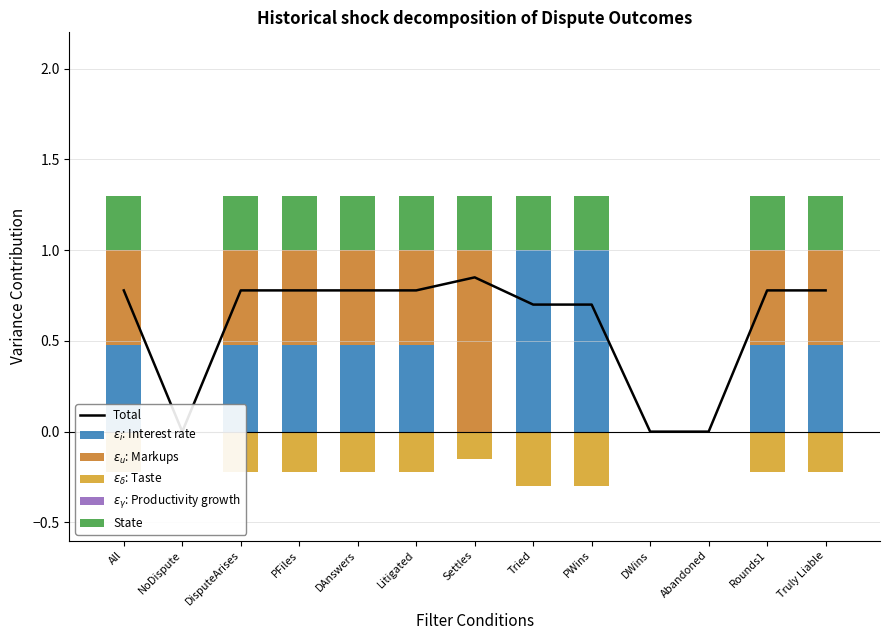

Reading left to right, transcribe all the data shown in this chart.

Total: All=0.8	NoDispute=0.0	DisputeArises=0.8	PFiles=0.8	DAnswers=0.8	Litigated=0.8	Settles=0.8	Tried=0.7	PWins=0.7	DWins=0.0	Abandoned=0.0	Rounds1=0.8	Truly Liable=0.8
$\epsilon_i$: Interest rate: All=0.5	NoDispute=0.0	DisputeArises=0.5	PFiles=0.5	DAnswers=0.5	Litigated=0.5	Settles=0.0	Tried=1.0	PWins=1.0	DWins=0.0	Abandoned=0.0	Rounds1=0.5	Truly Liable=0.5
$\epsilon_u$: Markups: All=0.5	NoDispute=0.0	DisputeArises=0.5	PFiles=0.5	DAnswers=0.5	Litigated=0.5	Settles=1.0	Tried=0.0	PWins=0.0	DWins=0.0	Abandoned=0.0	Rounds1=0.5	Truly Liable=0.5
$\epsilon_\delta$: Taste: All=-0.2	NoDispute=0.0	DisputeArises=-0.2	PFiles=-0.2	DAnswers=-0.2	Litigated=-0.2	Settles=-0.1	Tried=-0.3	PWins=-0.3	DWins=0.0	Abandoned=0.0	Rounds1=-0.2	Truly Liable=-0.2
$\epsilon_\gamma$: Productivity growth: All=0.0	NoDispute=0.0	DisputeArises=0.0	PFiles=0.0	DAnswers=0.0	Litigated=0.0	Settles=0.0	Tried=0.0	PWins=0.0	DWins=0.0	Abandoned=0.0	Rounds1=0.0	Truly Liable=0.0
State: All=0.3	NoDispute=0.0	DisputeArises=0.3	PFiles=0.3	DAnswers=0.3	Litigated=0.3	Settles=0.3	Tried=0.3	PWins=0.3	DWins=0.0	Abandoned=0.0	Rounds1=0.3	Truly Liable=0.3